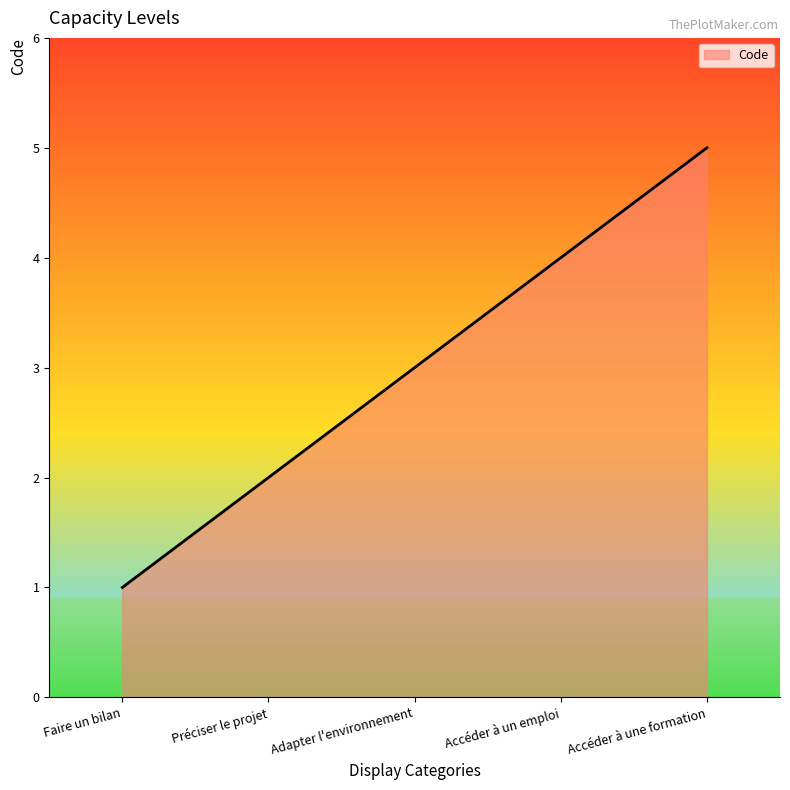

What is the difference between the values at Accéder à une formation and Préciser le projet?

3